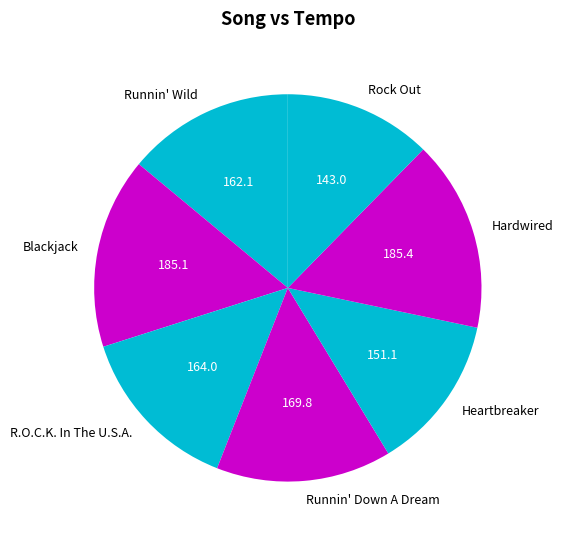

Is Blackjack the majority of the pie?

No